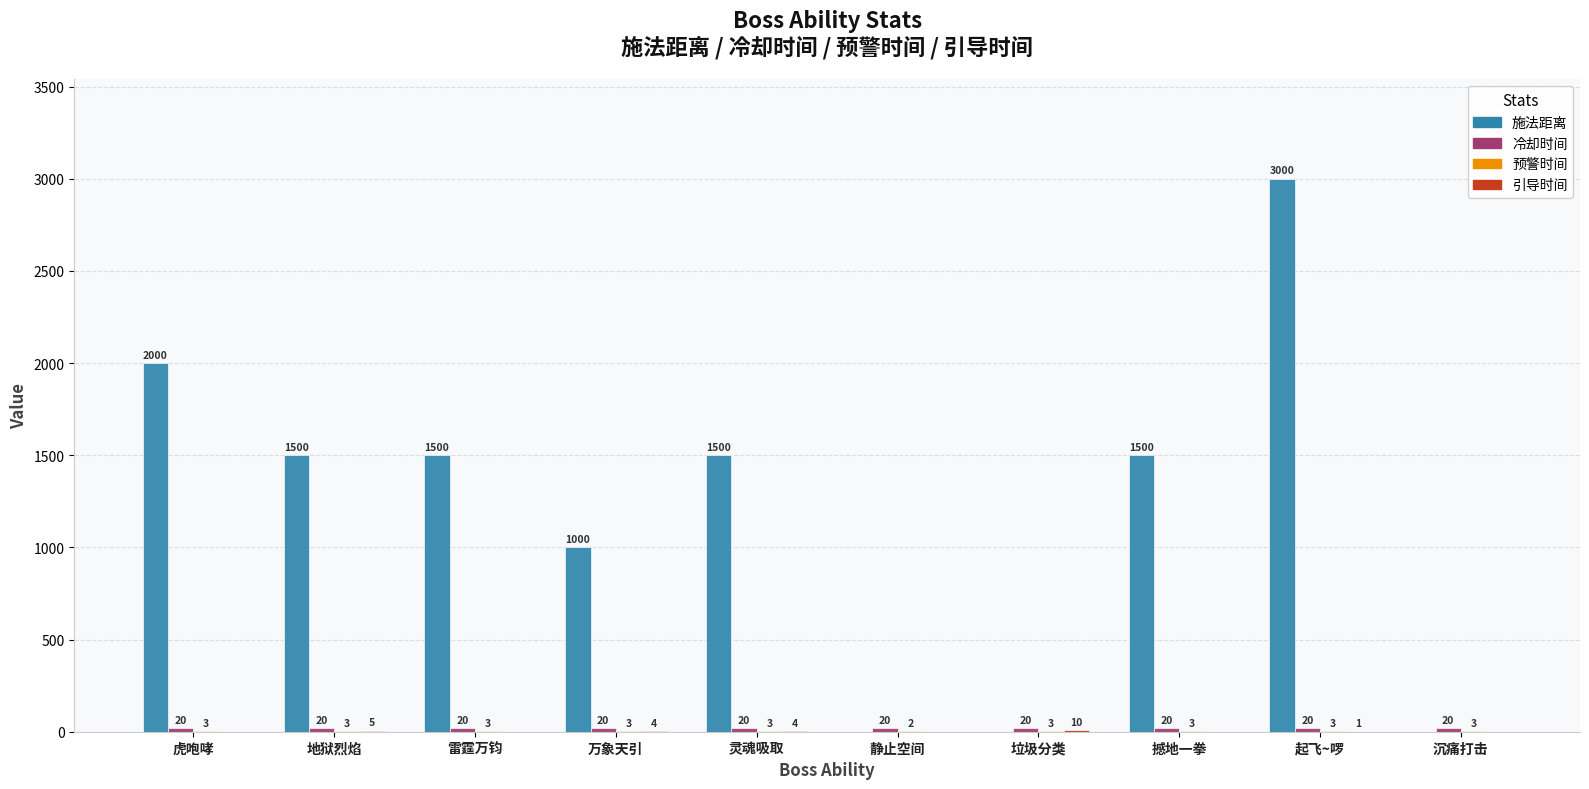

The 施法距离 series shows 2000 at 虎咆哮. True or false?

True